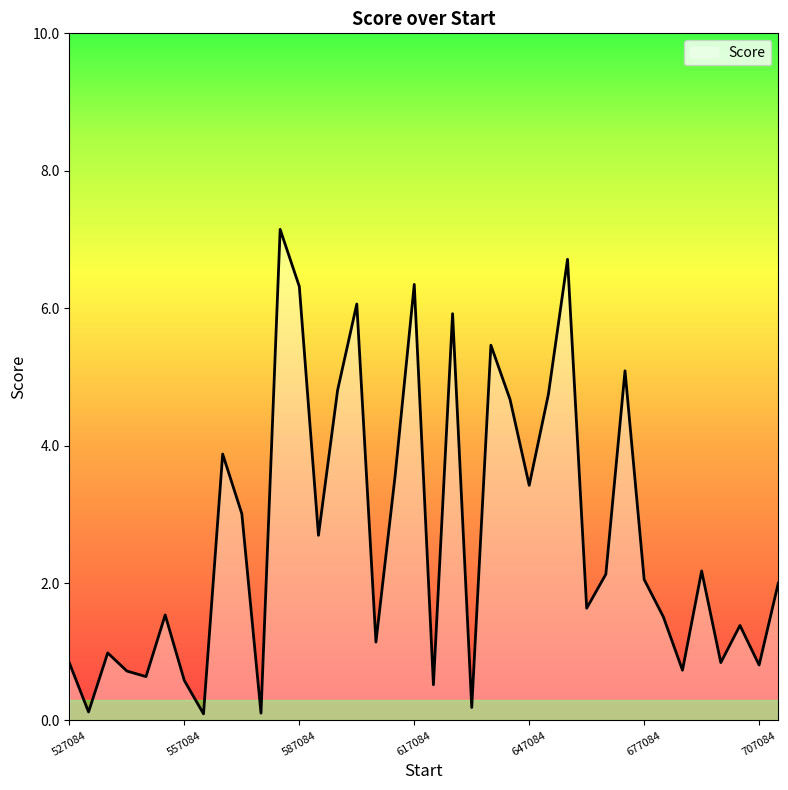

What is the difference between the maximum and minimum values?

7.1